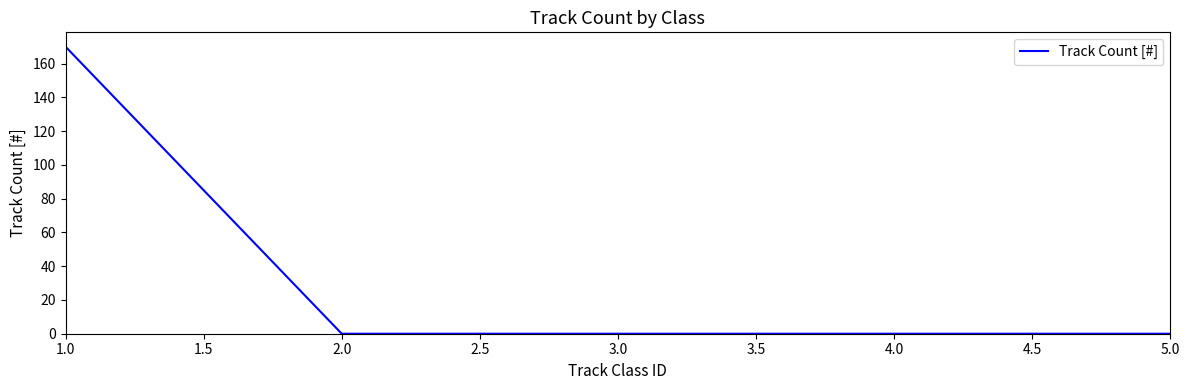

Between 1.0 and 5.0, which is larger?

1.0